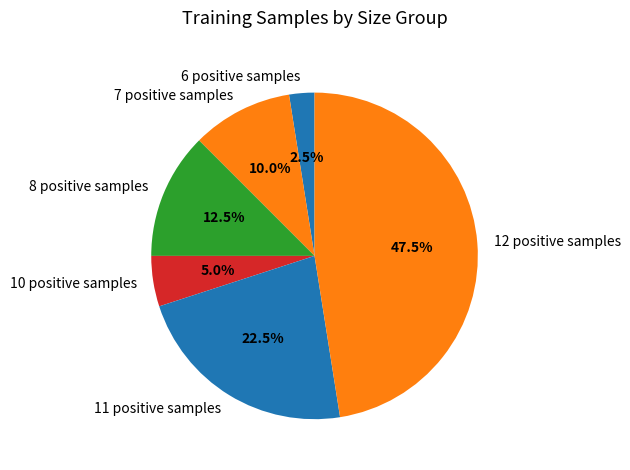

What is the total percentage of 10 positive samples and 12 positive samples?

52.5%